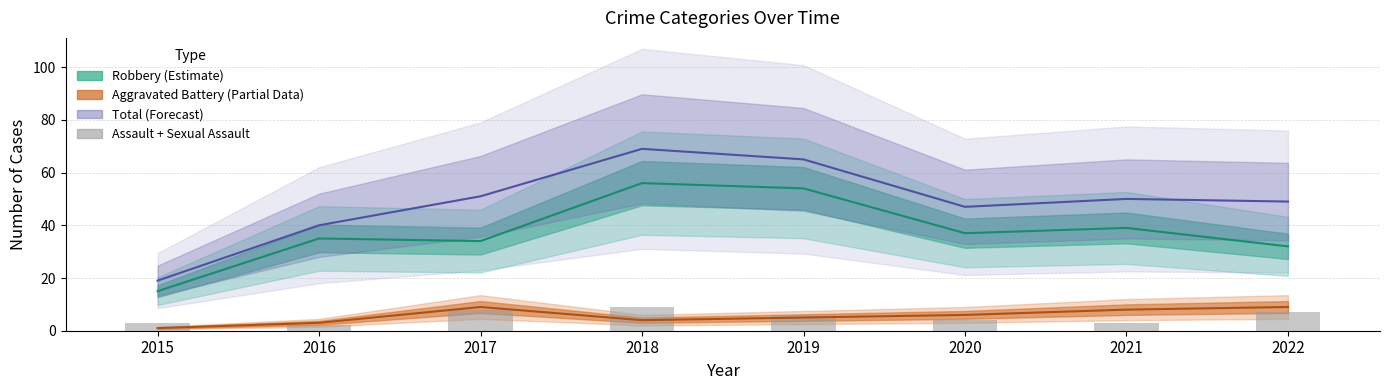

At which label does the data first exceed 6?

2017